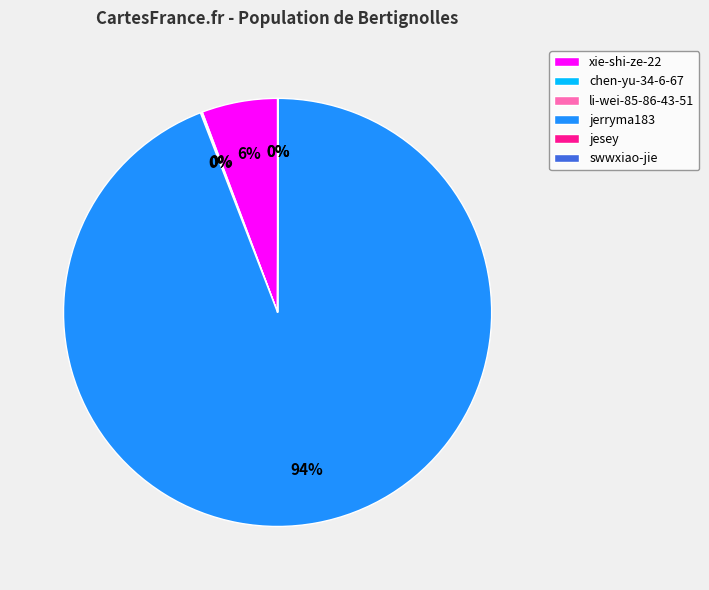

Which slice is the largest?

jerryma183